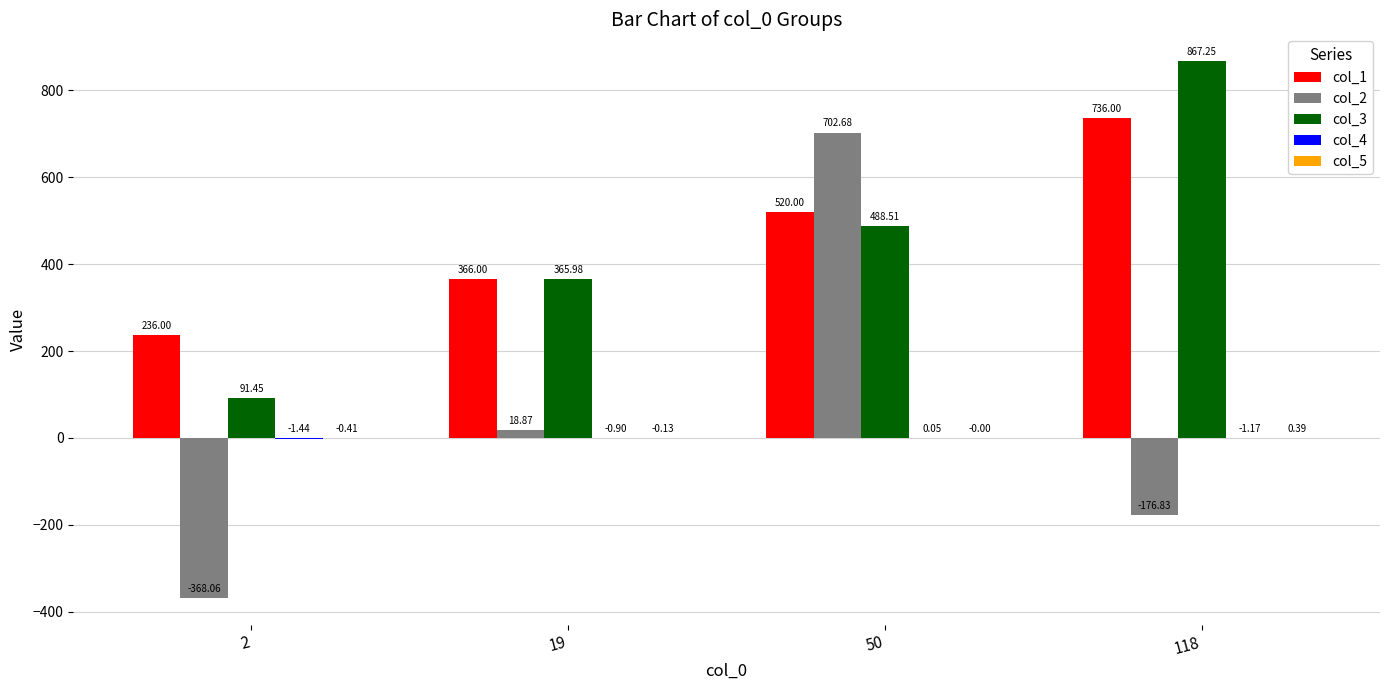

How many distinct data groups are displayed?

5